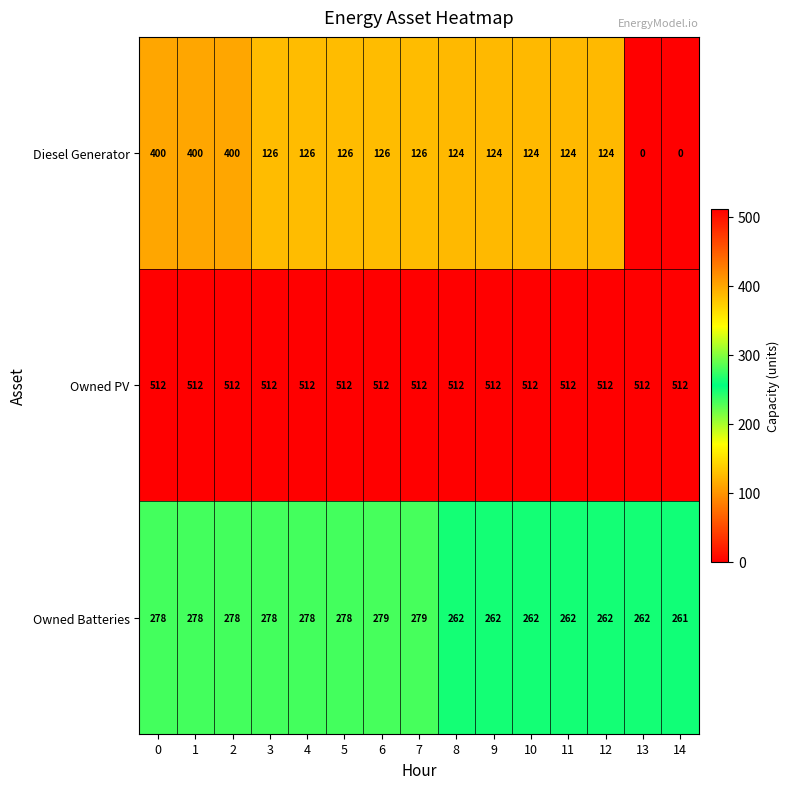

At how many categories does at least one series exceed 502?

15